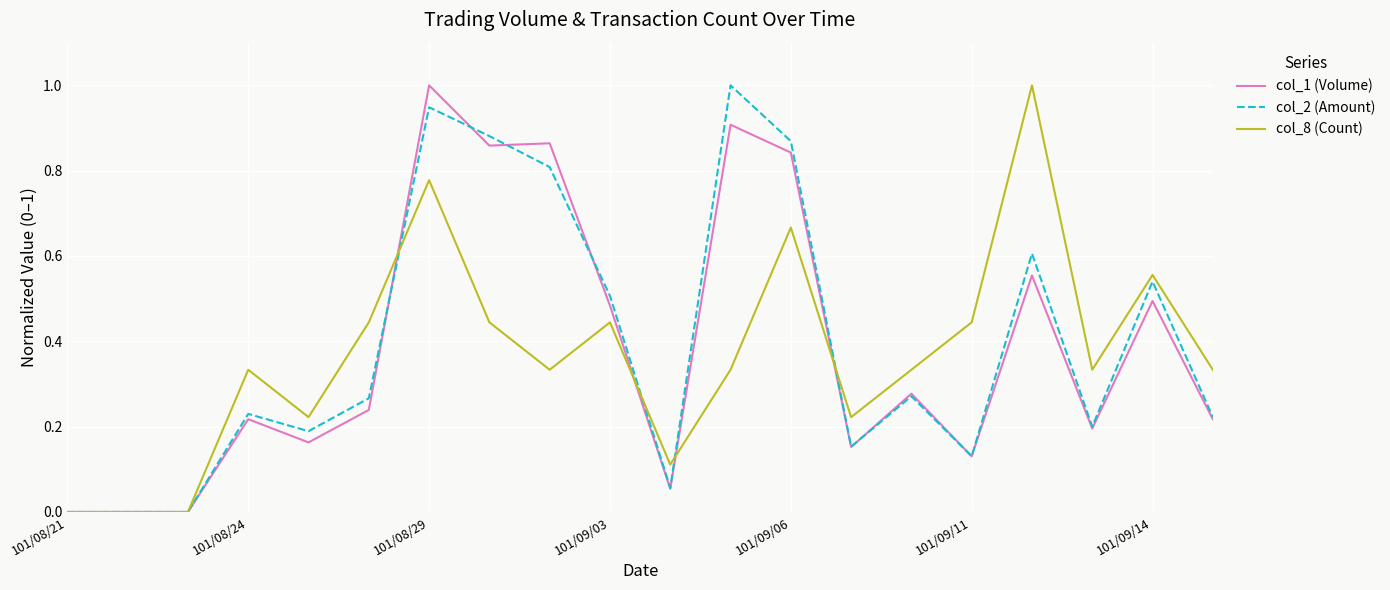

Which category has the lowest value in the col_1 (Volume) series?

101/08/21